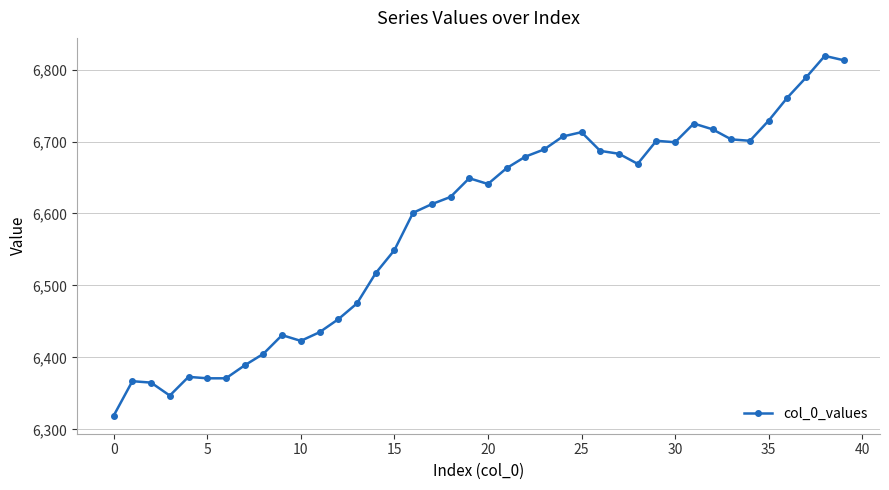

Count the number of data series in this chart.

1